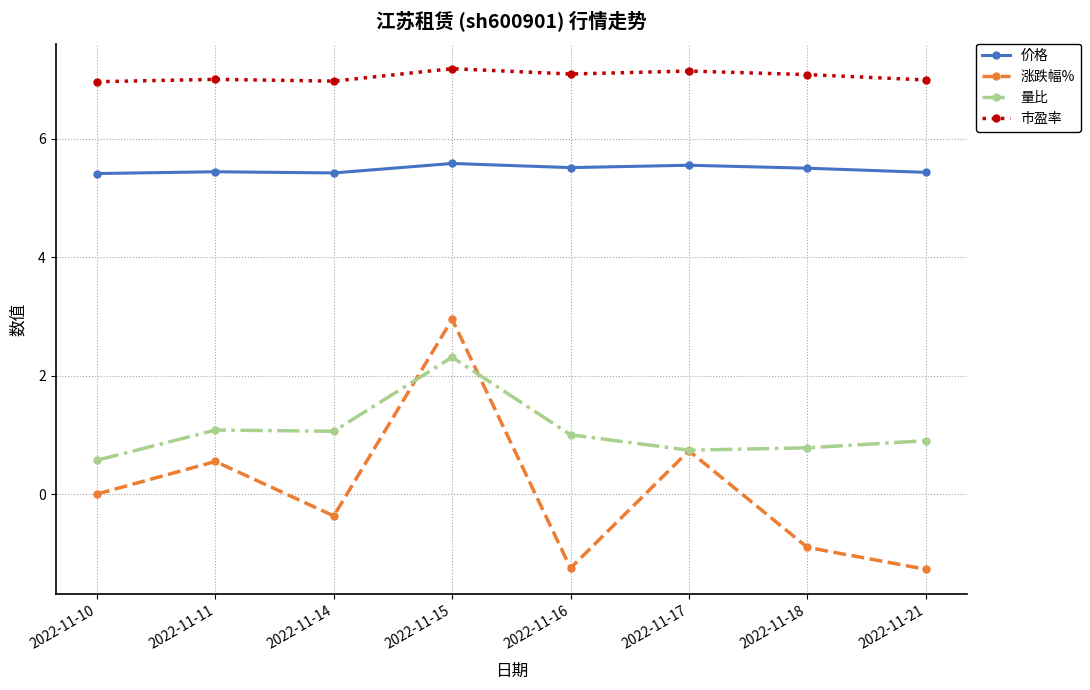

True or false: 市盈率 and 价格 intersect in this chart.

False